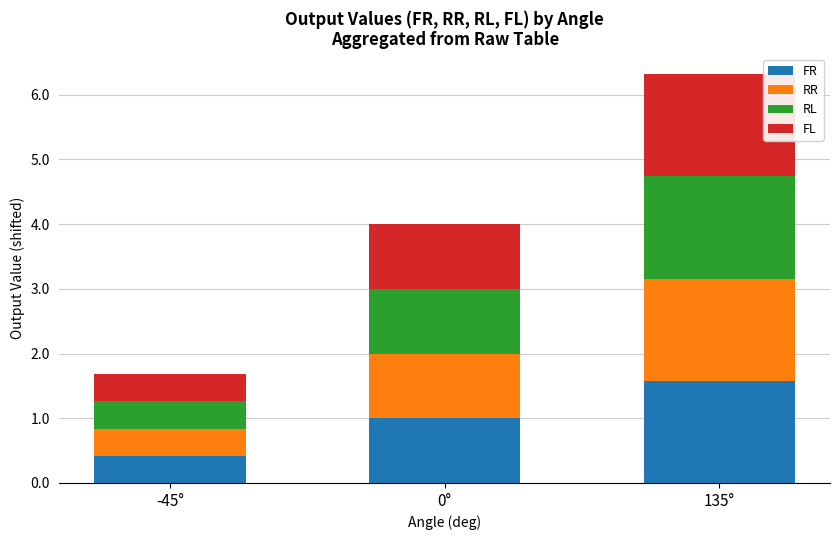

Are the bars horizontal?

No